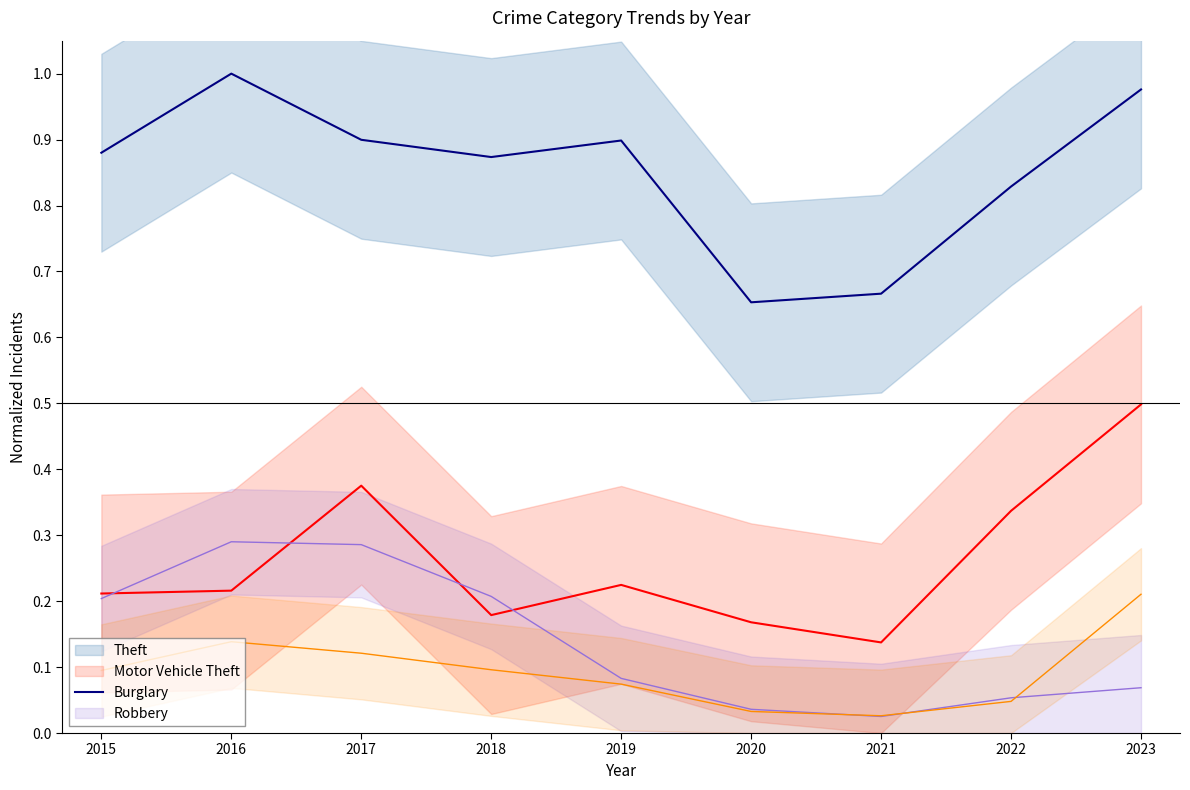

Is it true that Burglary (line) equals 0.1 at 2019?

True